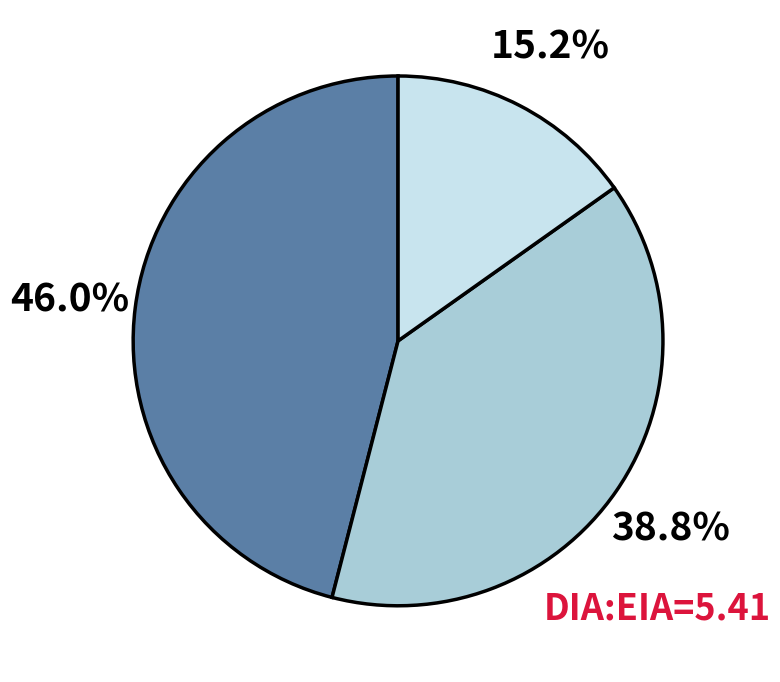

Is there a majority slice in this chart?

No